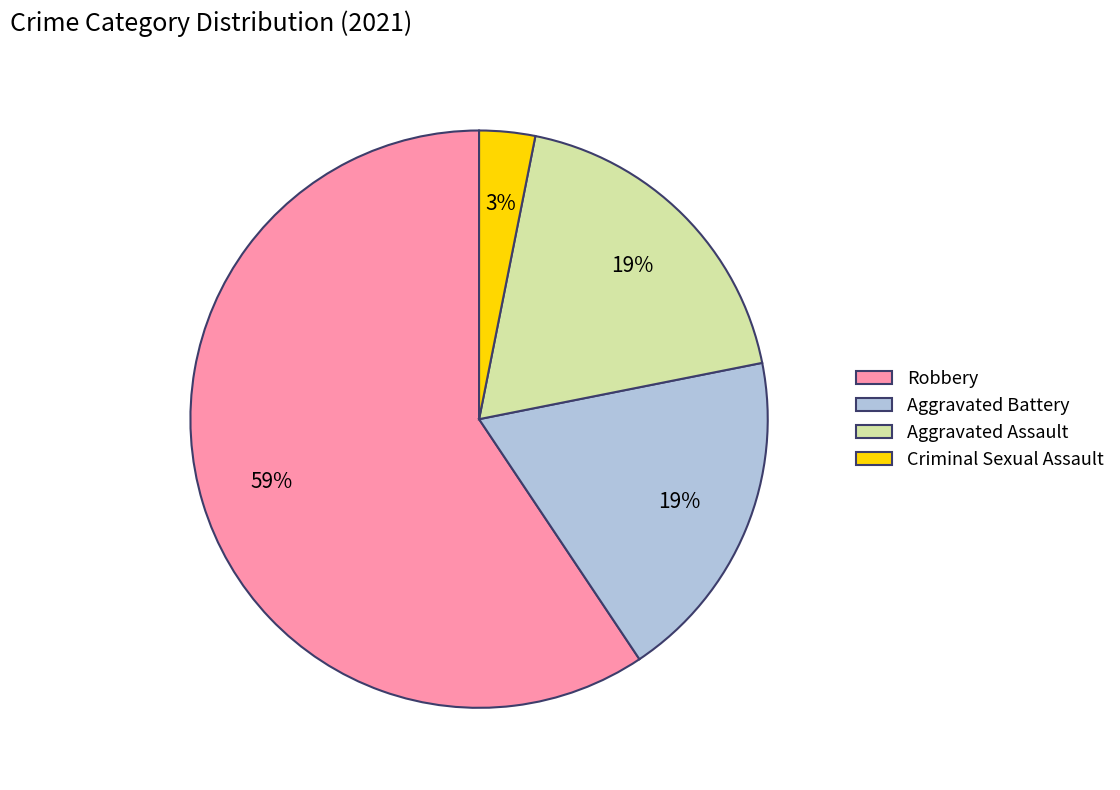

How many segments does this pie chart have?

4